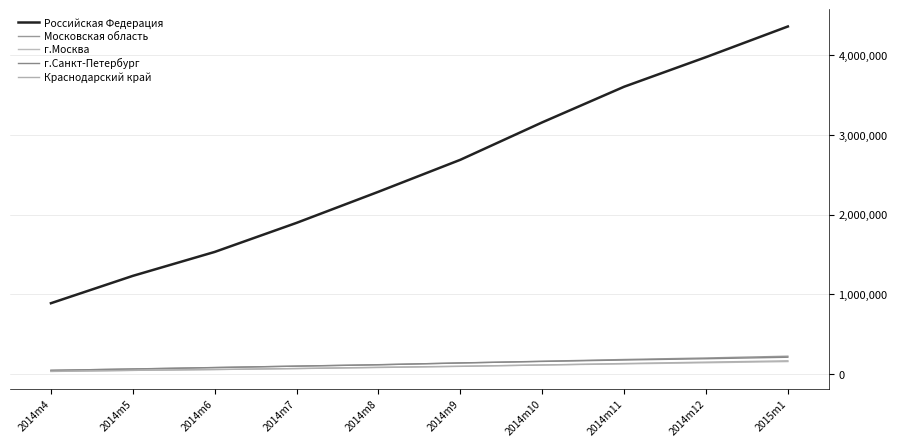

What is the label of the 9th point from the left?

2014m12